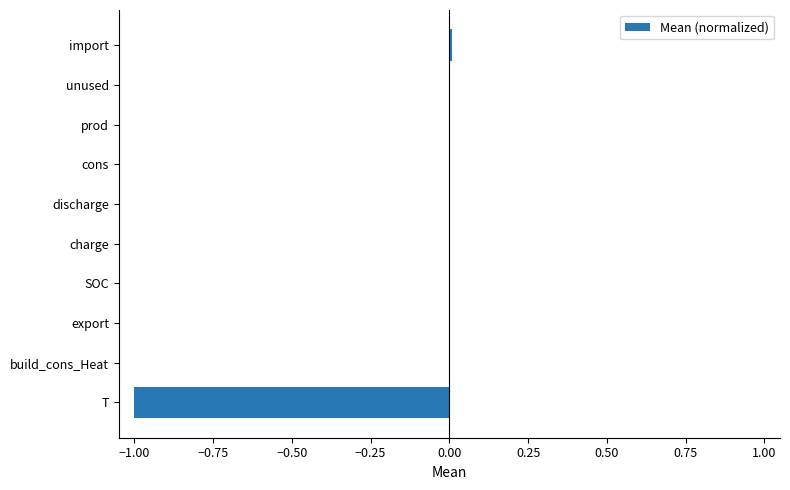

What is the sum of all values?

-1.0